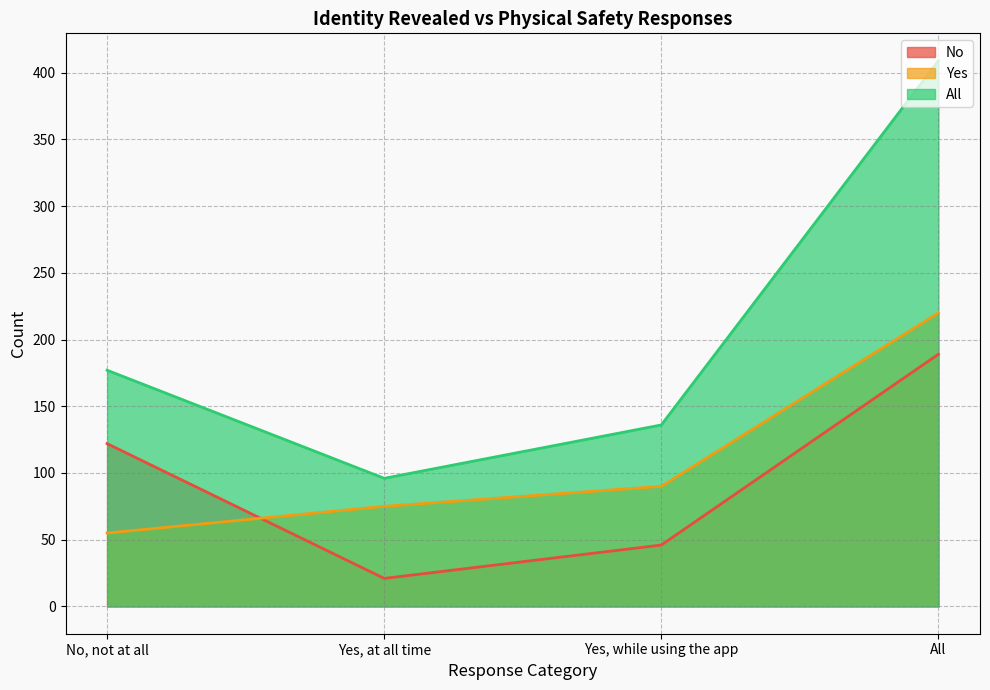

True or false: All and No cross at least once.

False